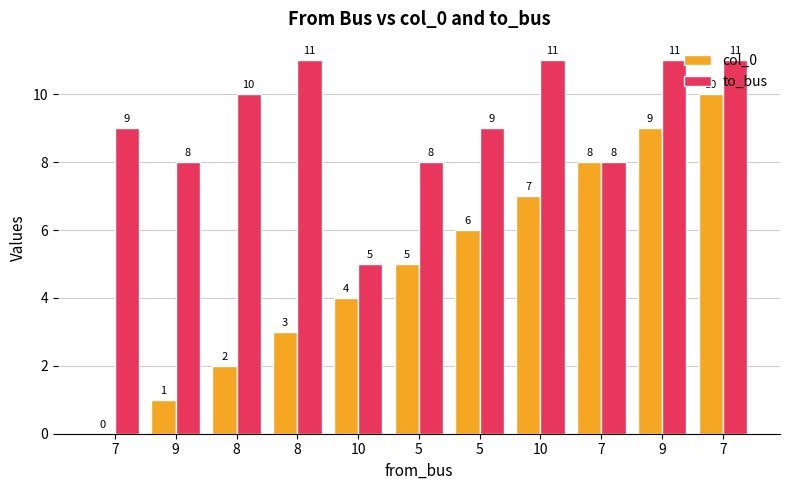

How many values in col_0 are above zero?

10